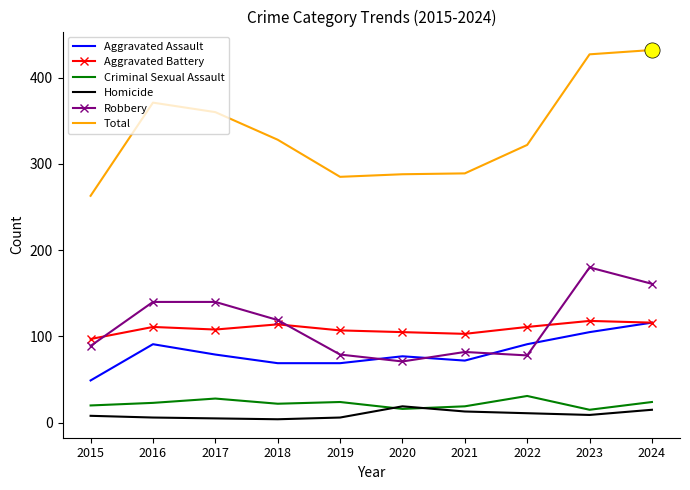

Which series has the largest total across all categories?

Total